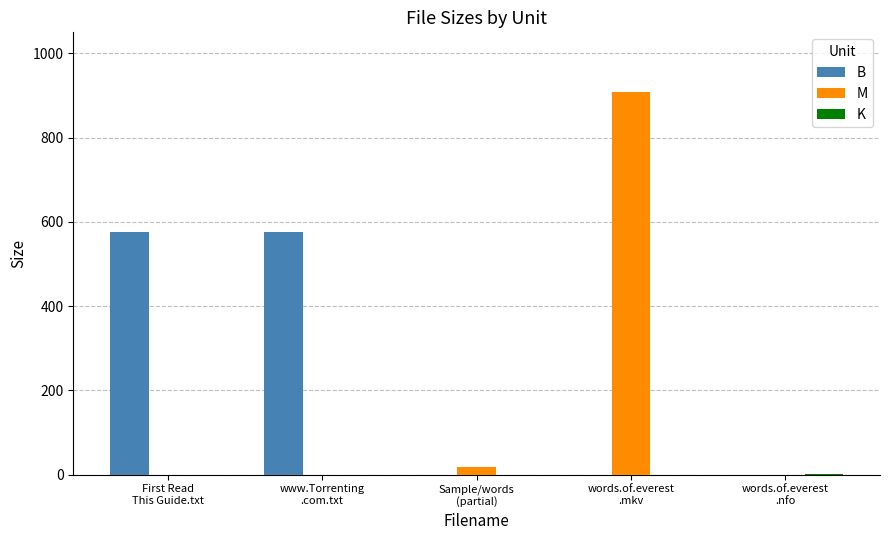

Which category has the highest value in the M series?

words.of.everest
.mkv